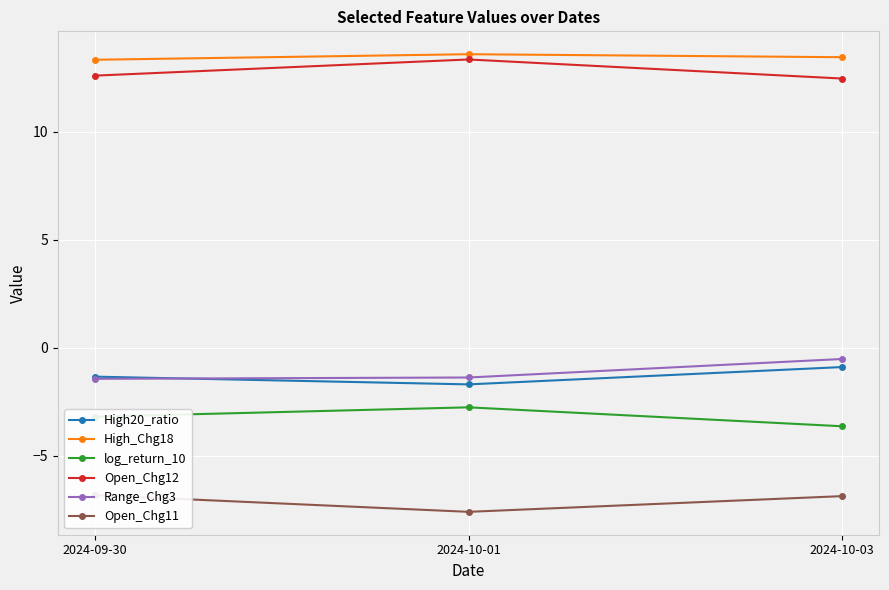

What is the sum of all Open_Chg12 values?

38.4